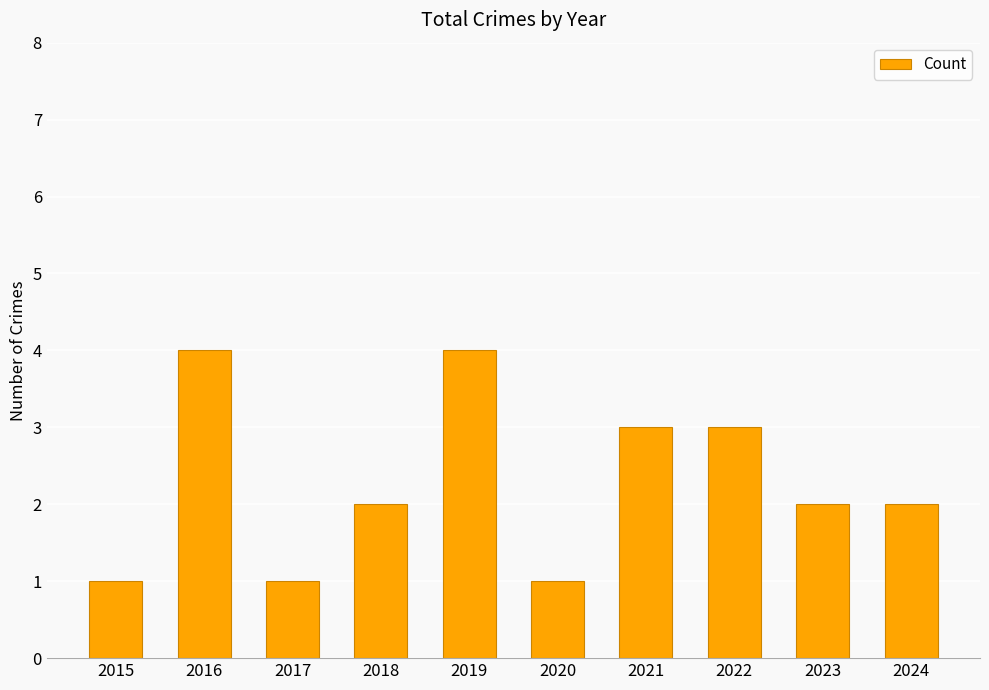

Read the value at 2020.

1